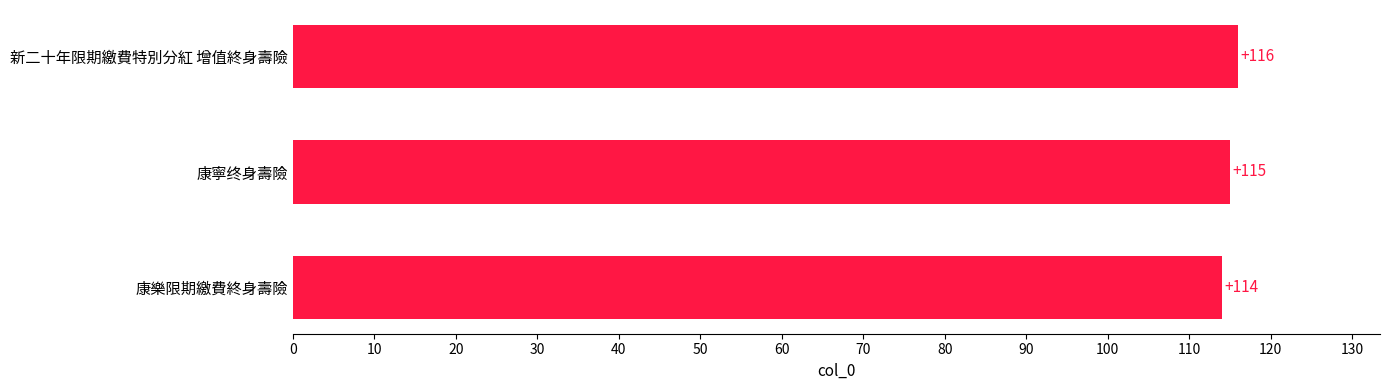

Is it true that the value at 康樂限期繳費終身壽險 is 114?

True